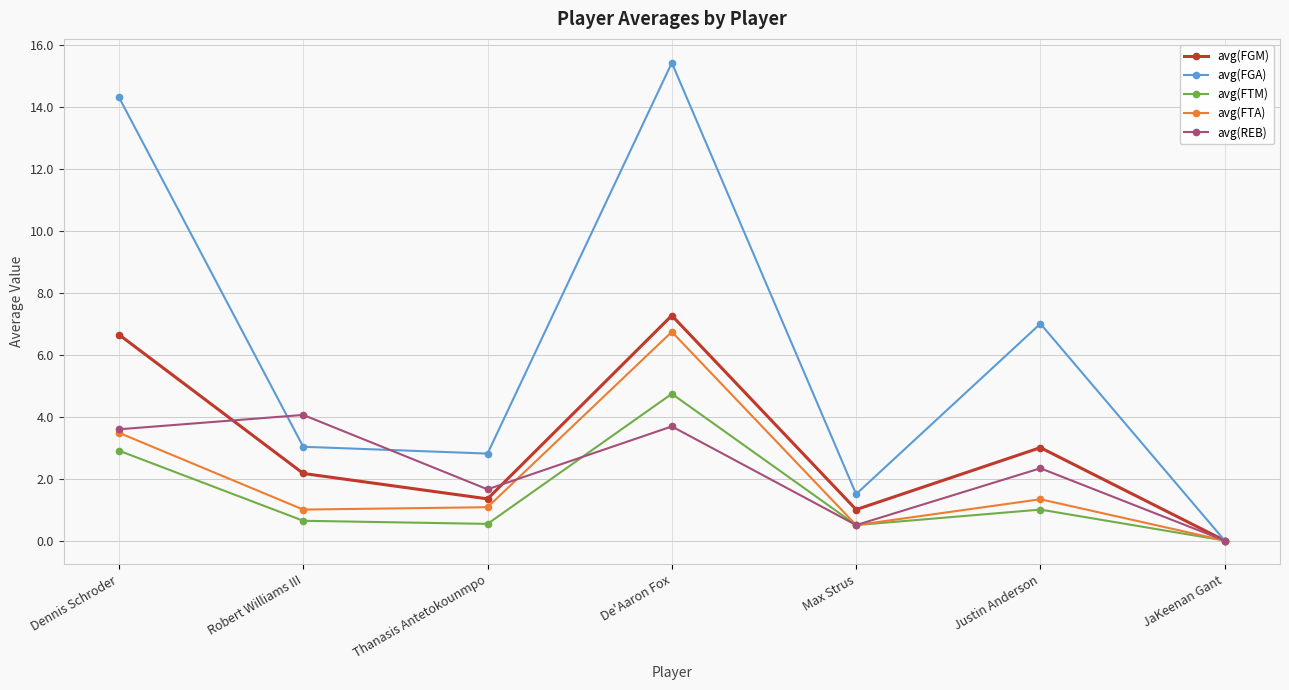

How many lines are shown in the chart?

5